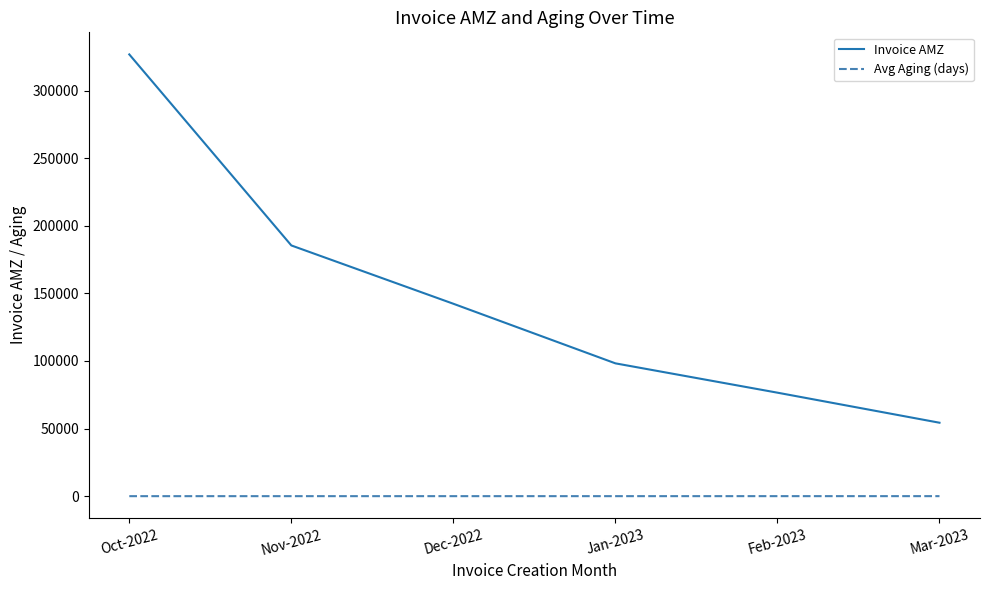

List the series in order of their peak value, lowest first.

Avg Aging (days), Invoice AMZ